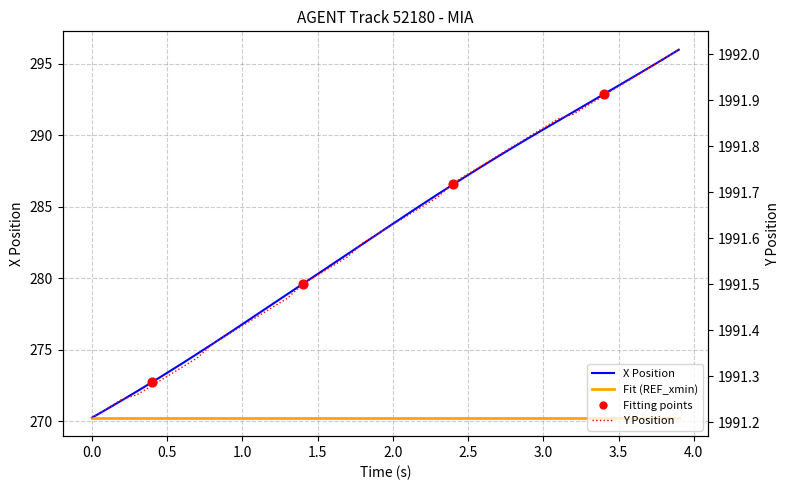

Which series has the largest total across all categories?

Y